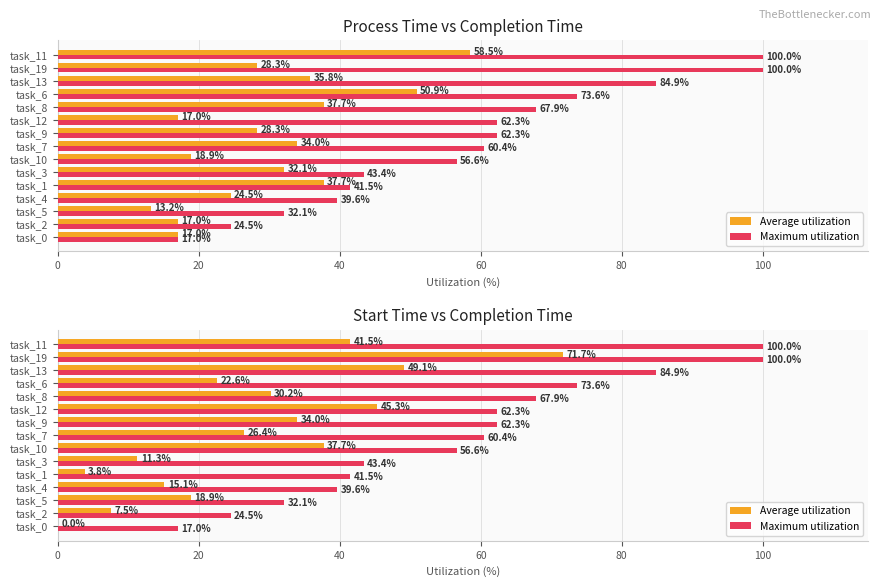

What is the maximum value for Maximum utilization?

100.0